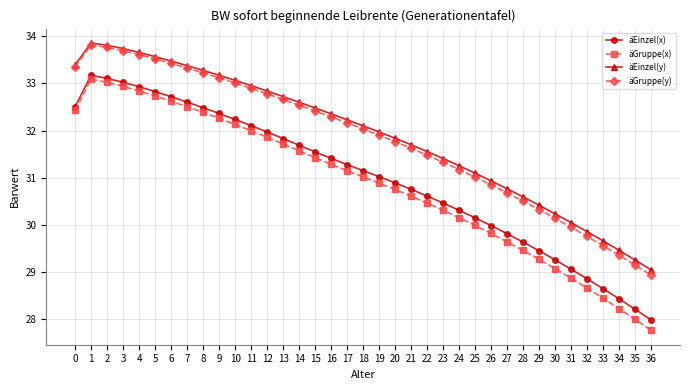

Read the äGruppe(x) value at 14.

31.6